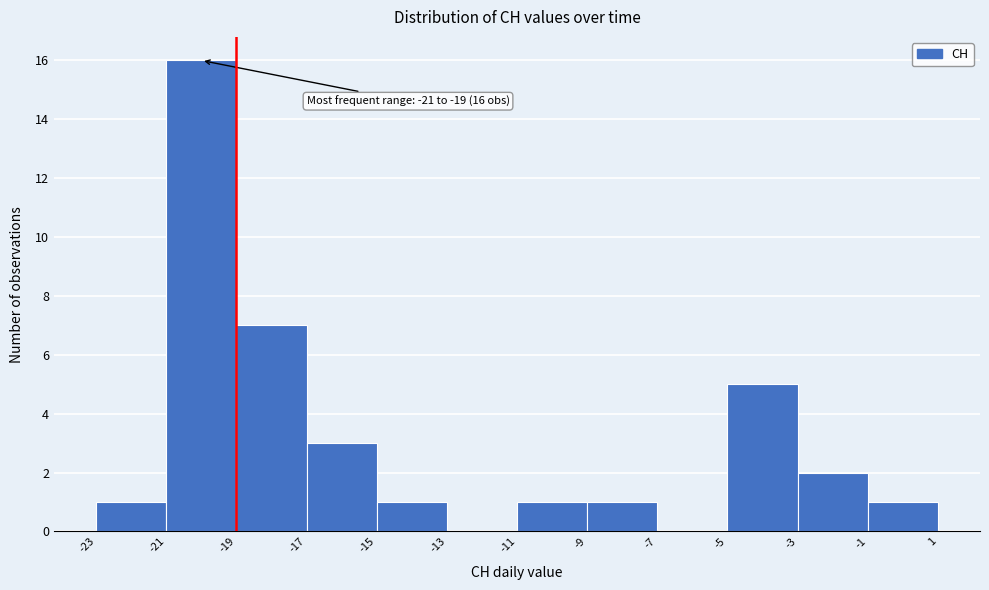

Over which range of the x-axis is the bar tallest?

-21 to -19